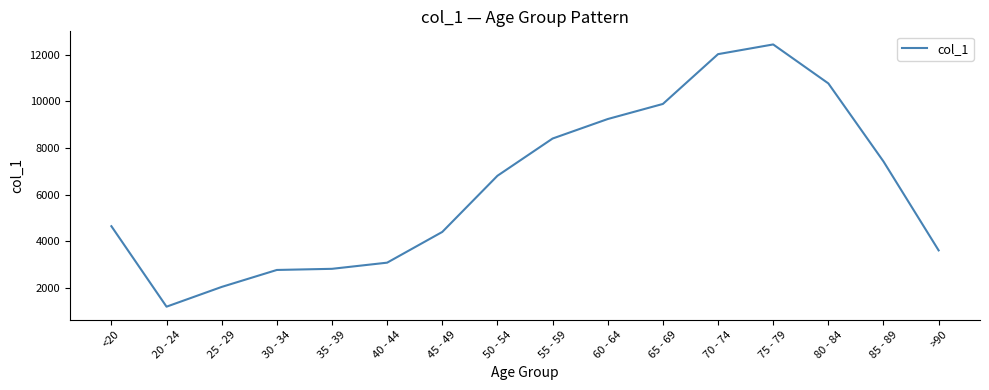

Between 75 - 79 and 70 - 74, which is larger?

75 - 79